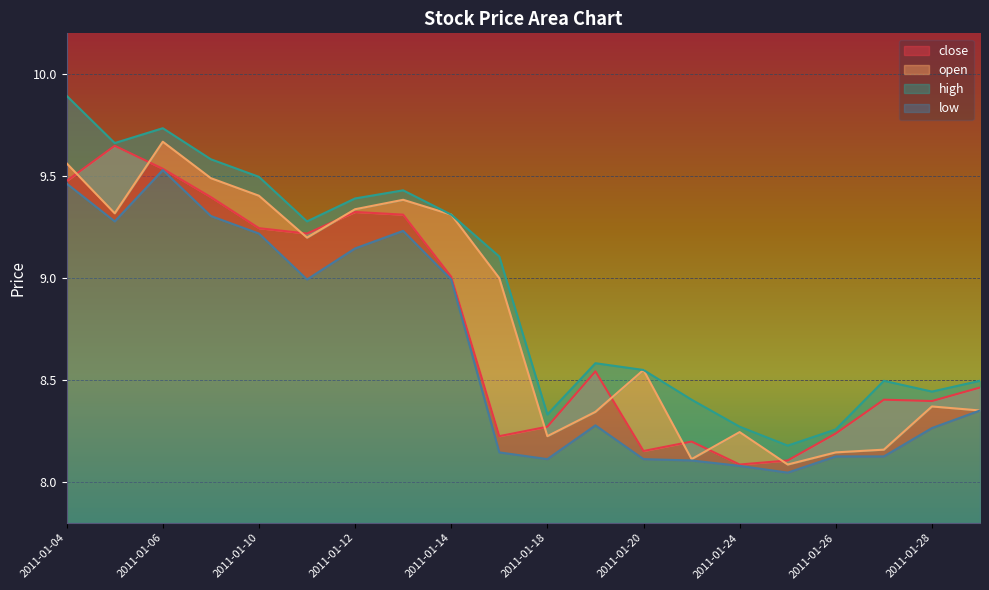

What is the difference between the close values at 2011-01-05 and 2011-01-13?

0.3